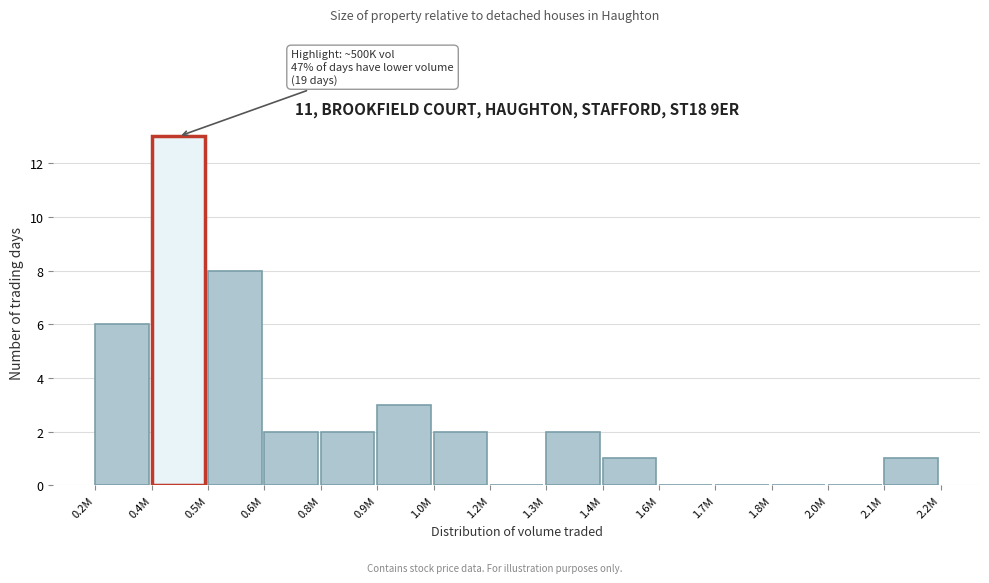

Reading left to right, what are all the values shown in this chart?

0.2M=6	0.4M=13	0.5M=8	0.6M=2	0.8M=2	0.9M=3	1.0M=2	1.2M=0	1.3M=2	1.4M=1	1.6M=0	1.7M=0	1.8M=0	2.0M=0	2.1M=1